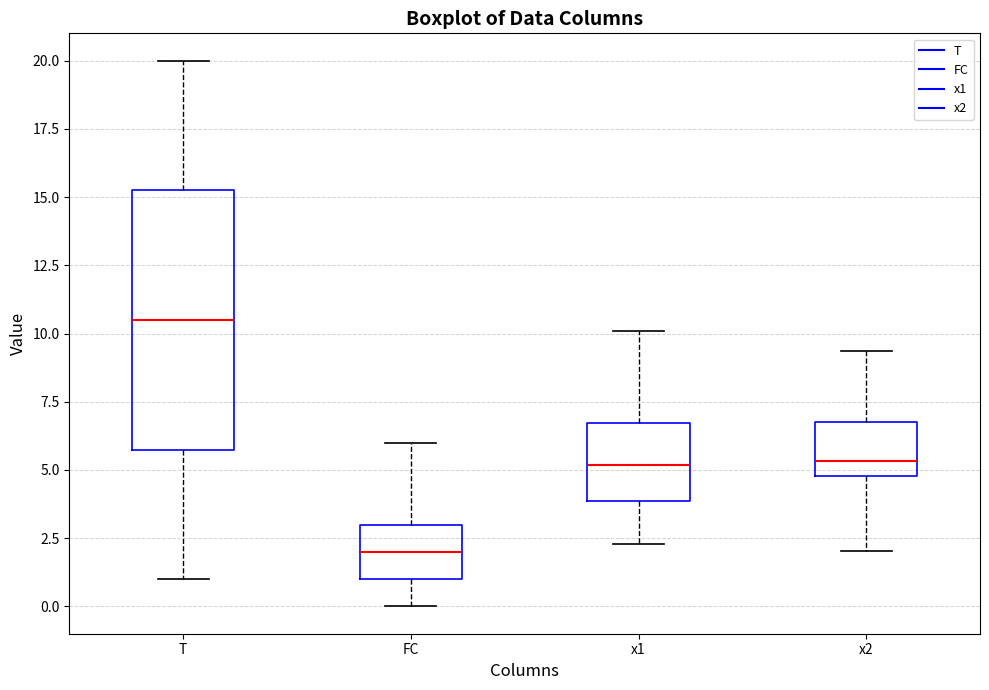

Reading left to right, read every box against the y-axis: the position of its median line, the range the box covers, and the ends of its whiskers. The values are not printed on the chart, so give them approximately, as read against the axis.

T: median 10.5, box 6.0 to 15.5, whiskers 1.0 to 20.0
FC: median 2.0, box 1.0 to 3.0, whiskers 0.0 to 6.0
x1: median 5.0, box 4.0 to 6.5, whiskers 2.5 to 10.0
x2: median 5.5, box 5.0 to 6.5, whiskers 2.0 to 9.5